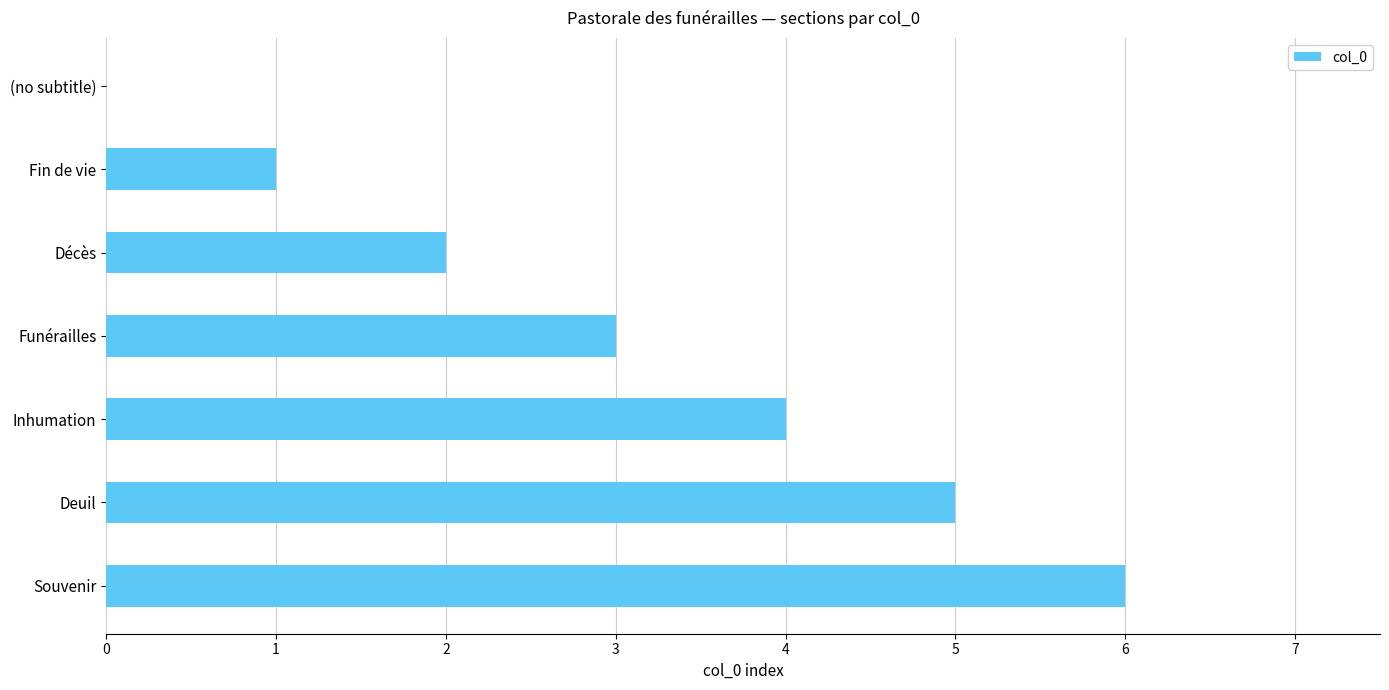

Count the number of data series in this chart.

1